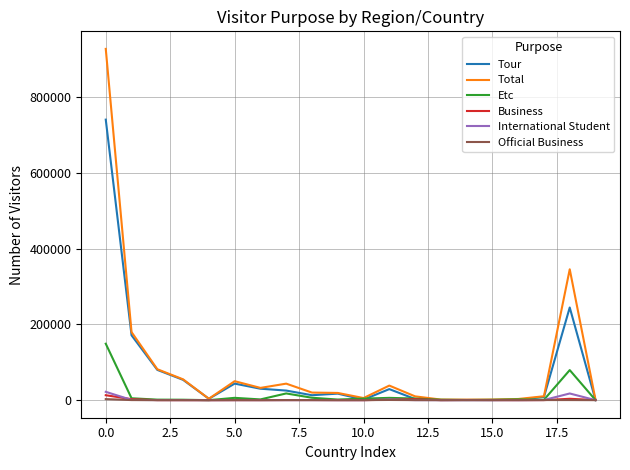

What is the maximum value shown in the chart?

927014